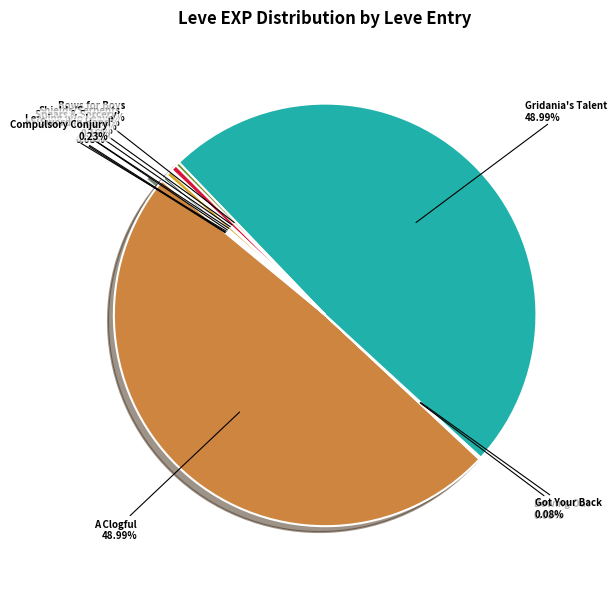

The A Clogful of Camaraderie slice represents 60% of the pie. True or false?

False